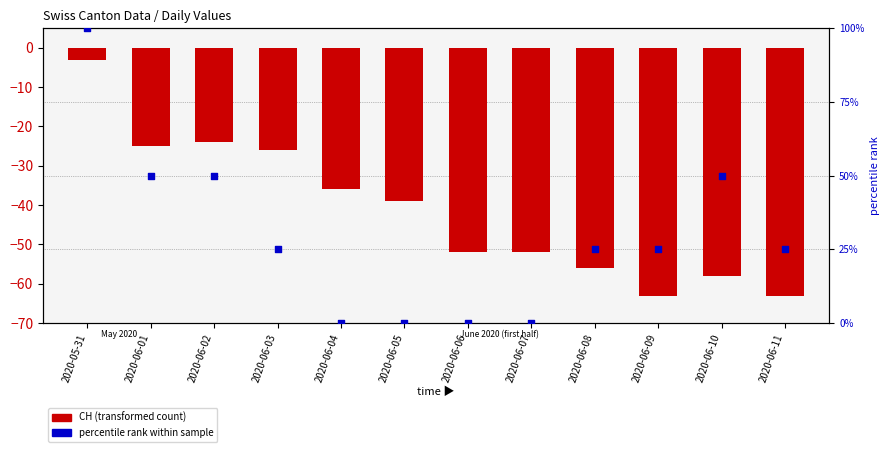

Which series reaches the minimum Y coordinate?

CH (transformed count)